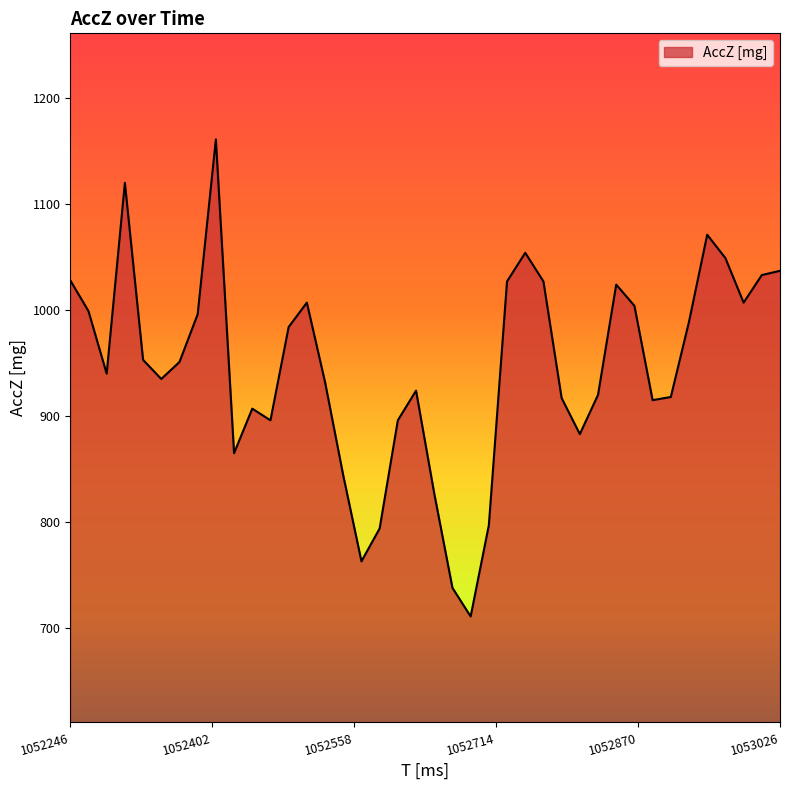

Count the number of data series in this chart.

1